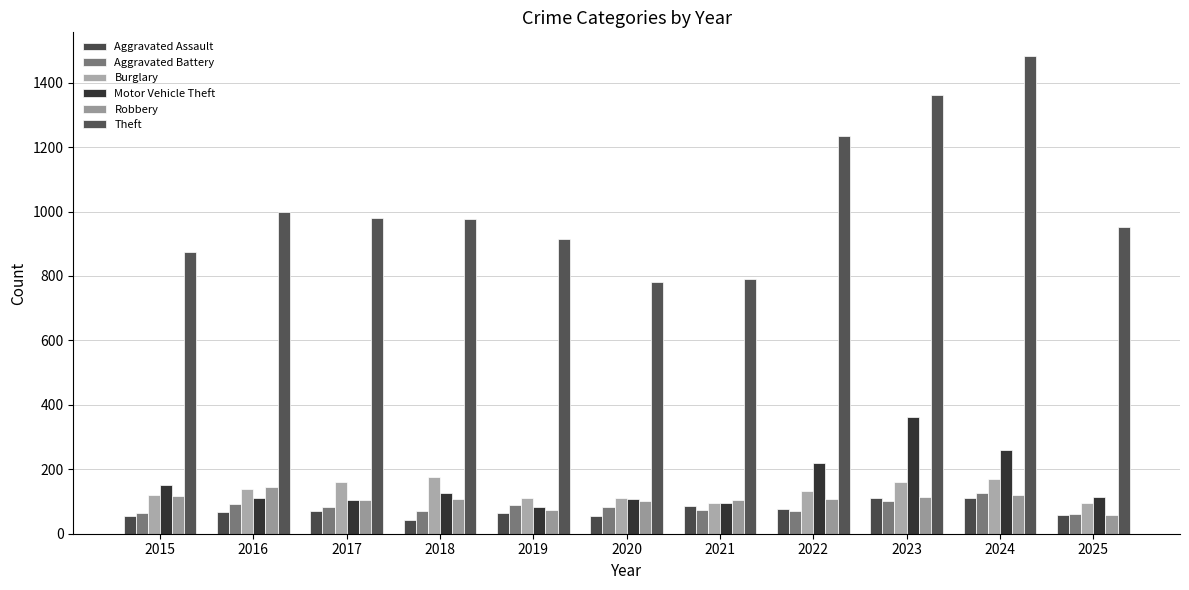

The Aggravated Battery series shows 82 at 2020. True or false?

True